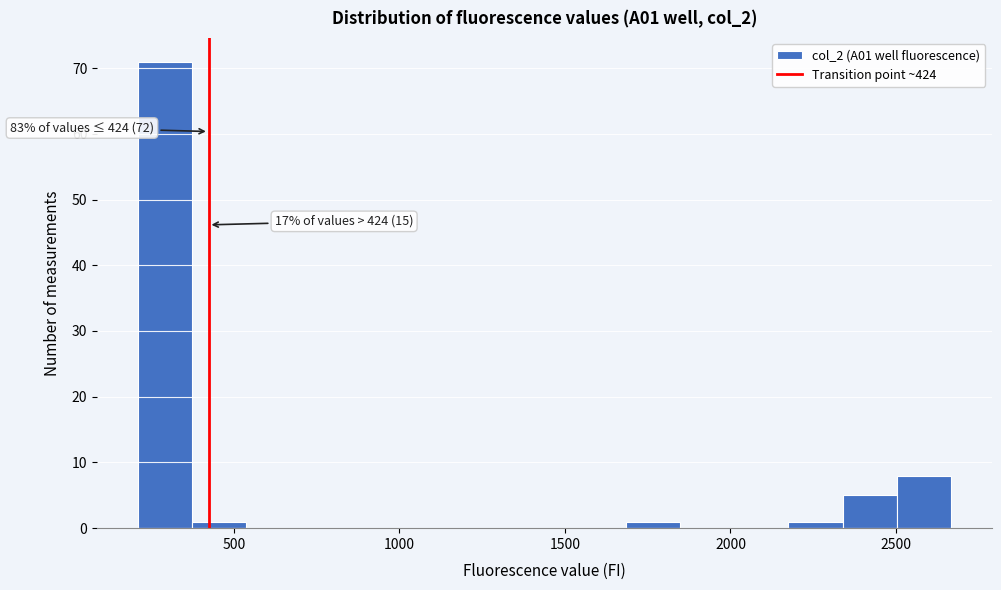

Read against the x-axis, roughly where is the centre of the tallest bar?

300